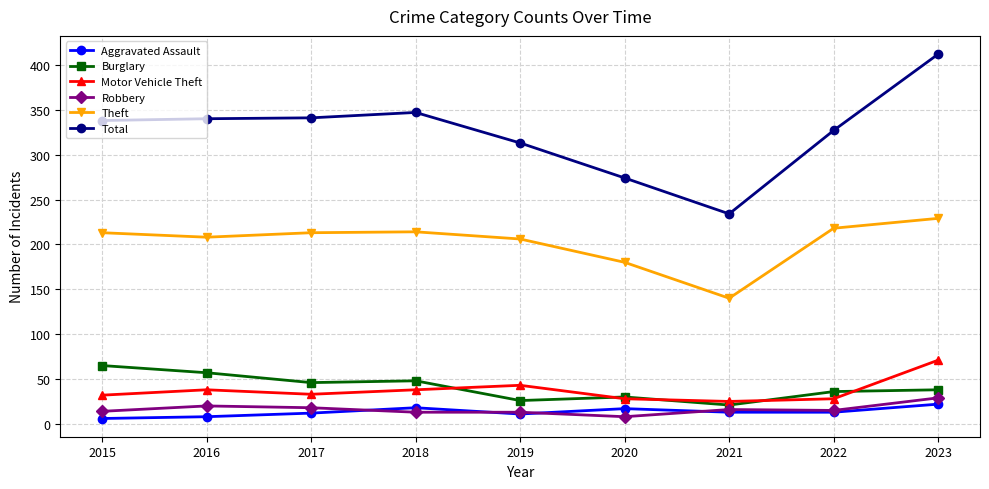

The Theft series shows 208 at 2016. True or false?

True